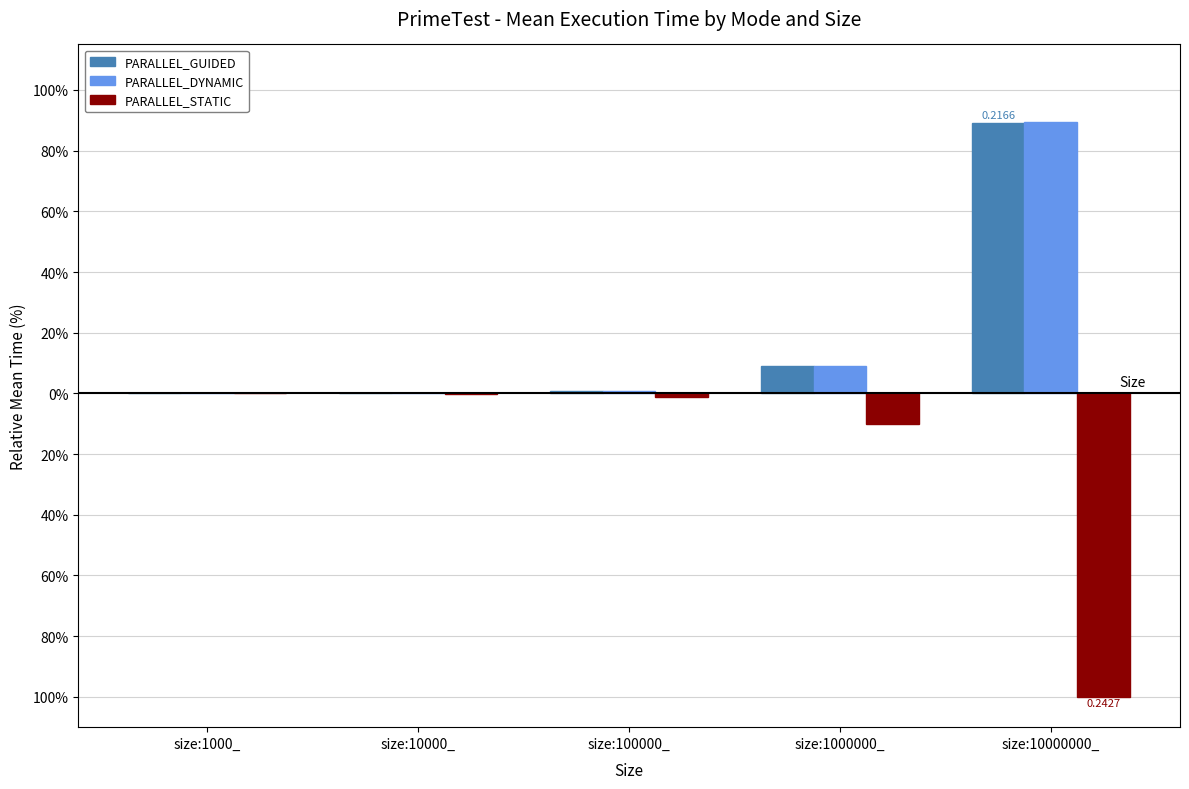

Reading left to right, transcribe all the data shown in this chart.

PARALLEL_GUIDED: 0.0	0.1	0.9	8.9	89.3
PARALLEL_DYNAMIC: 0.0	0.1	0.9	8.9	89.4
PARALLEL_STATIC: -0.0	-0.1	-1.0	-10.1	-100.0